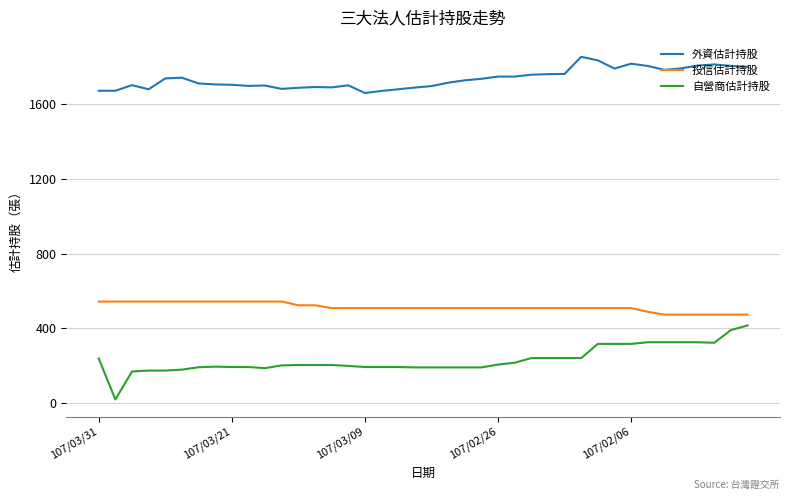

List the series in order of their peak value, lowest first.

自營商估計持股, 投信估計持股, 外資估計持股